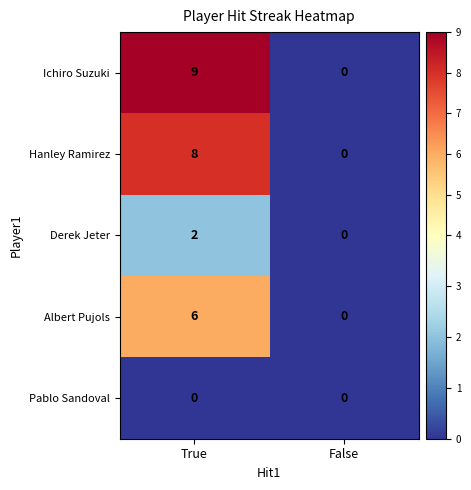

At which label does Derek Jeter reach its peak?

True